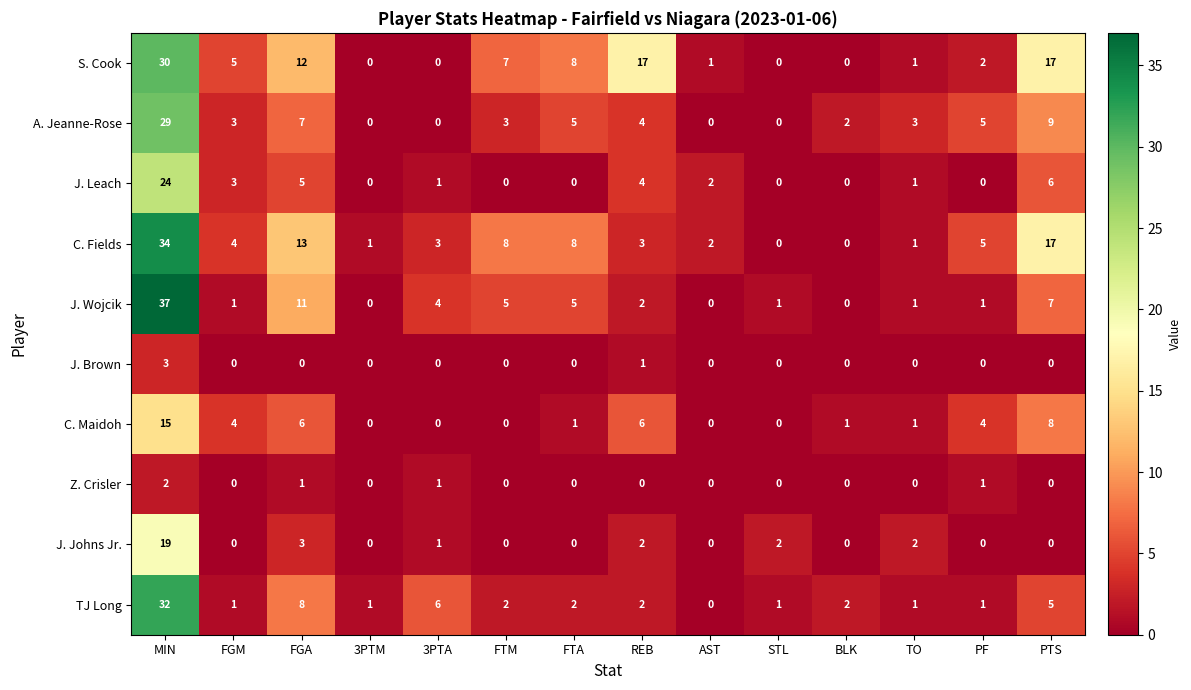

Which series has the largest range (max minus min)?

J. Wojcik